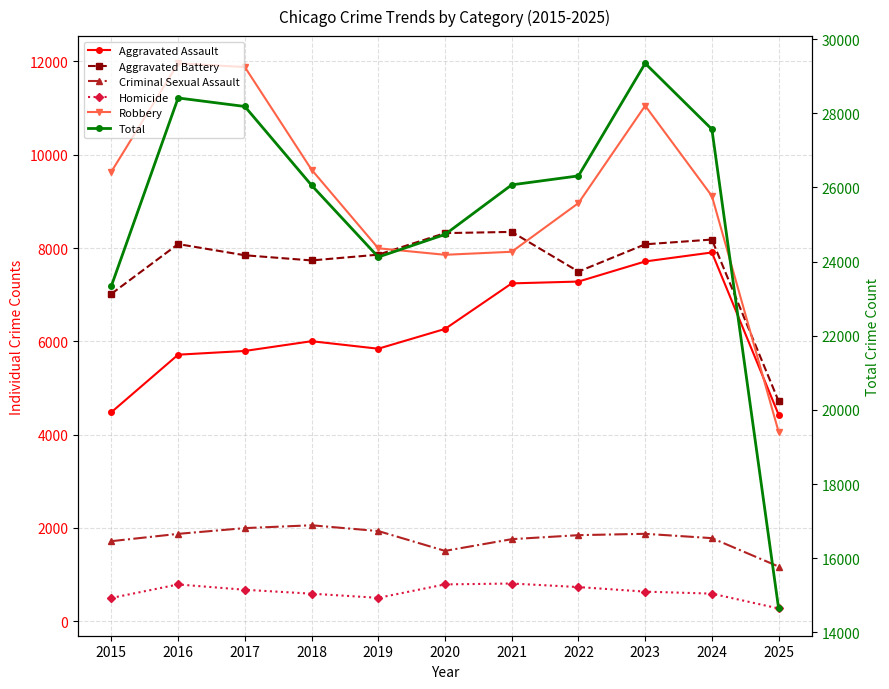

How many data points in Aggravated Battery are above 7858?

5